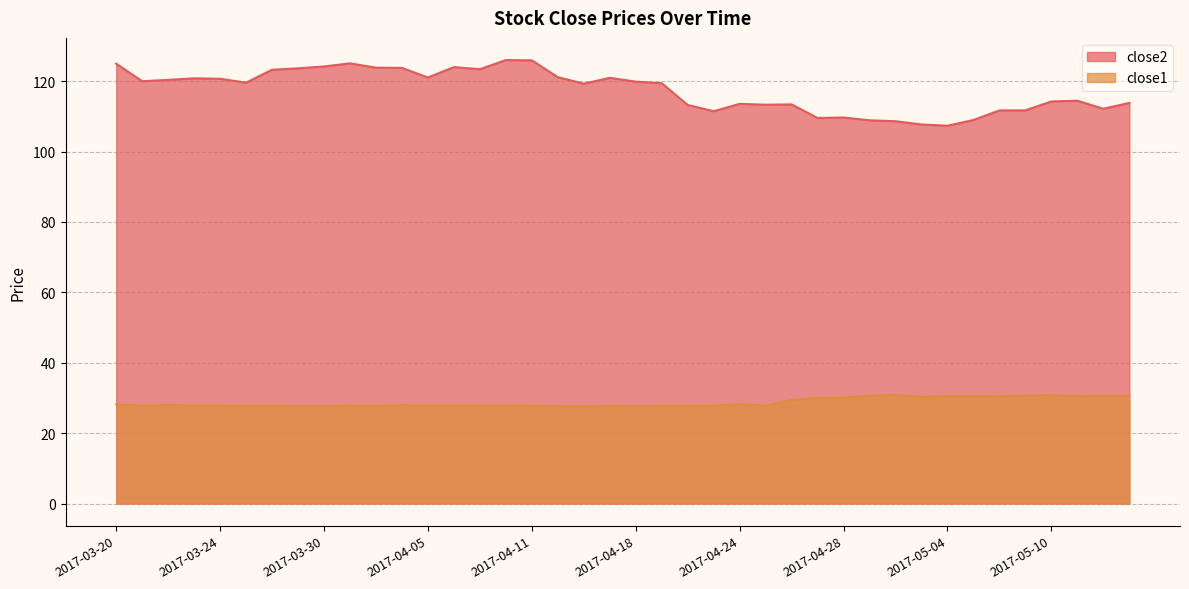

What position from the left is 2017-04-17?

20